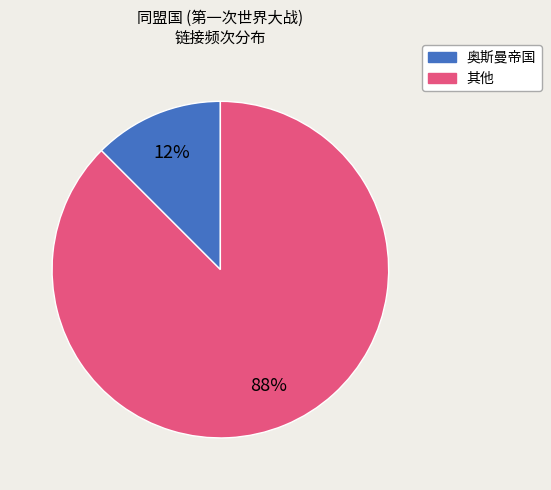

To the nearest percent, what is the average slice percentage?

50%